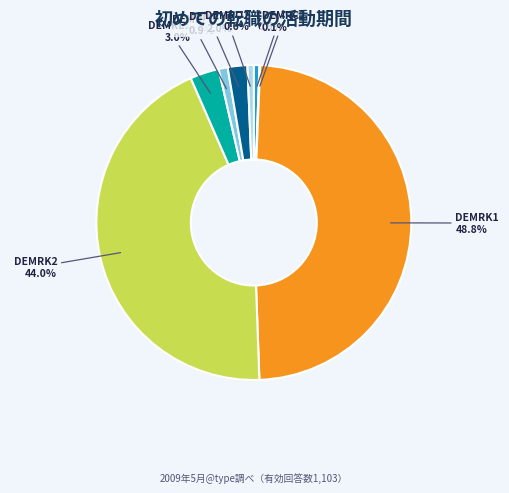

Is there a majority slice in this chart?

No